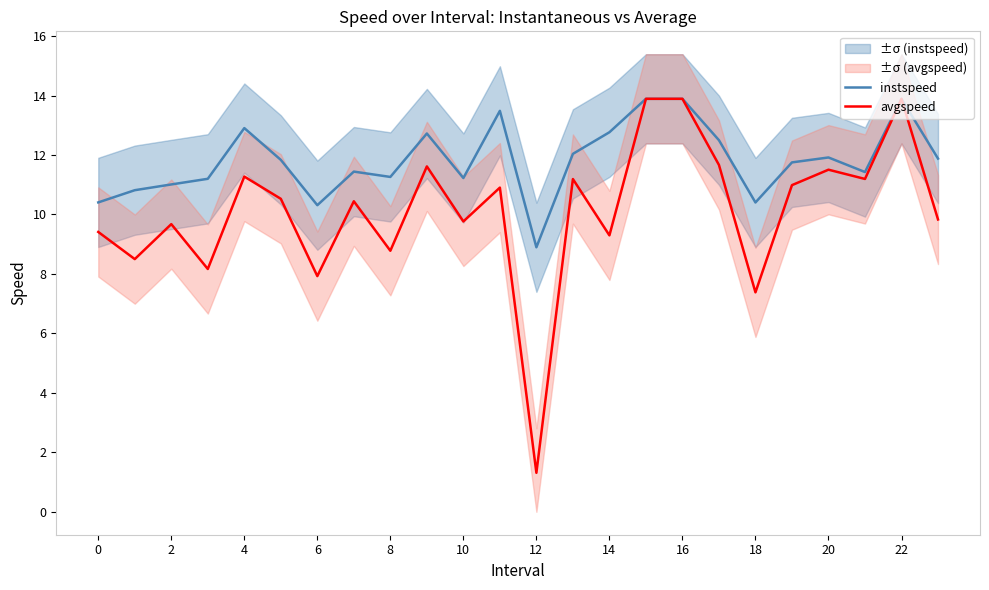

What is the maximum value for avgspeed?

13.9